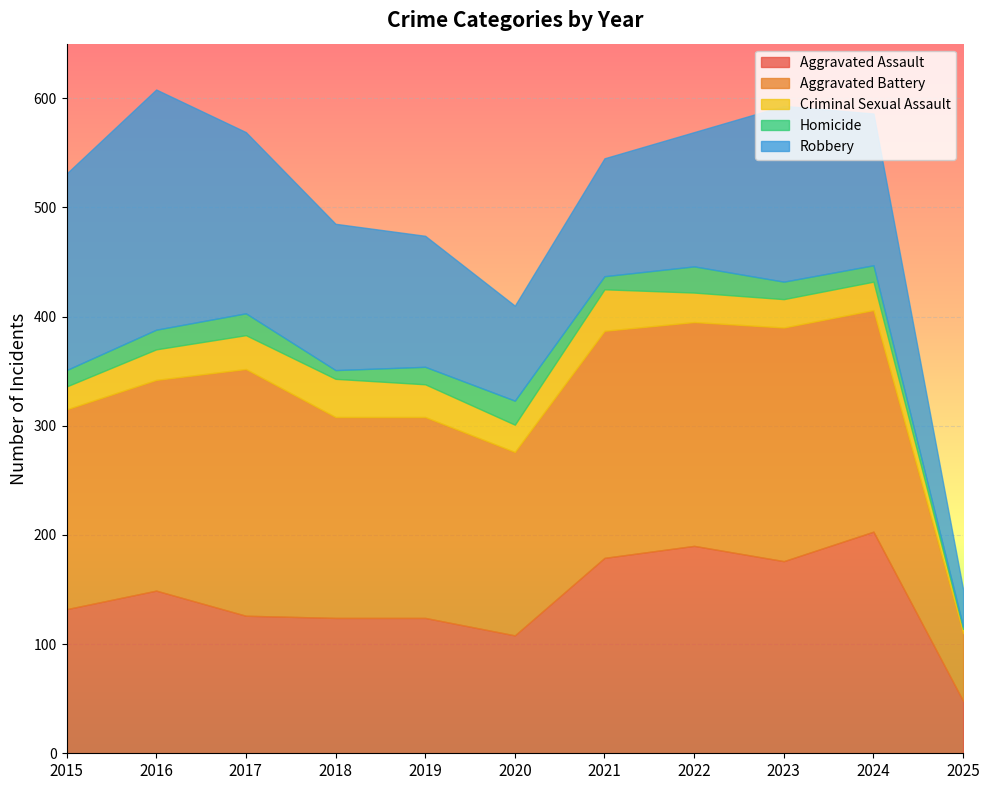

Which category has the highest value in the Criminal Sexual Assault series?

2021